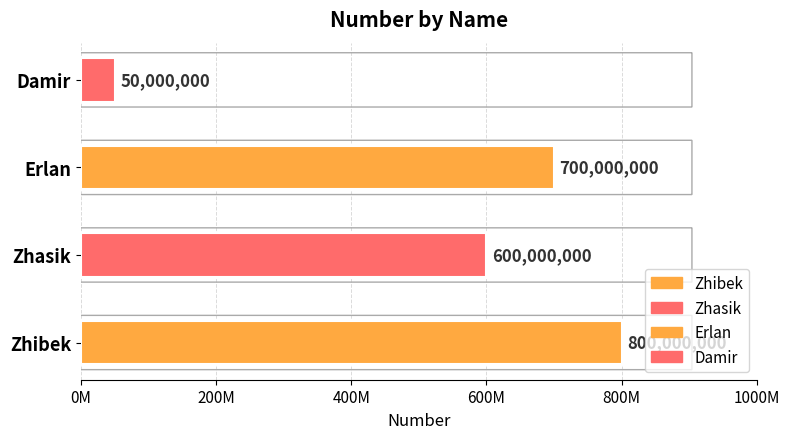

What is the sum of the values at Damir and Zhibek?

850000000